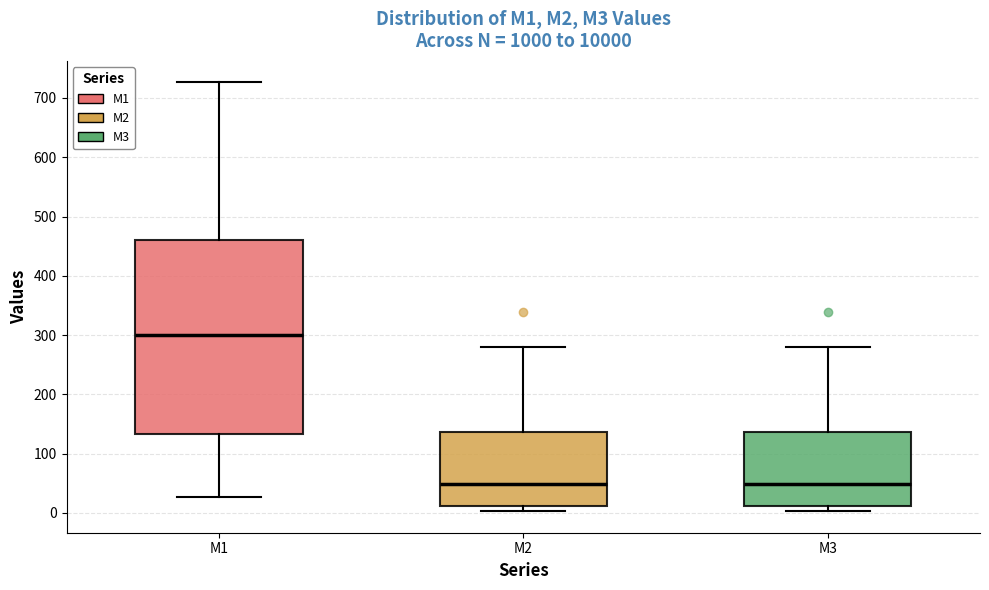

Which box has the highest median line?

M1